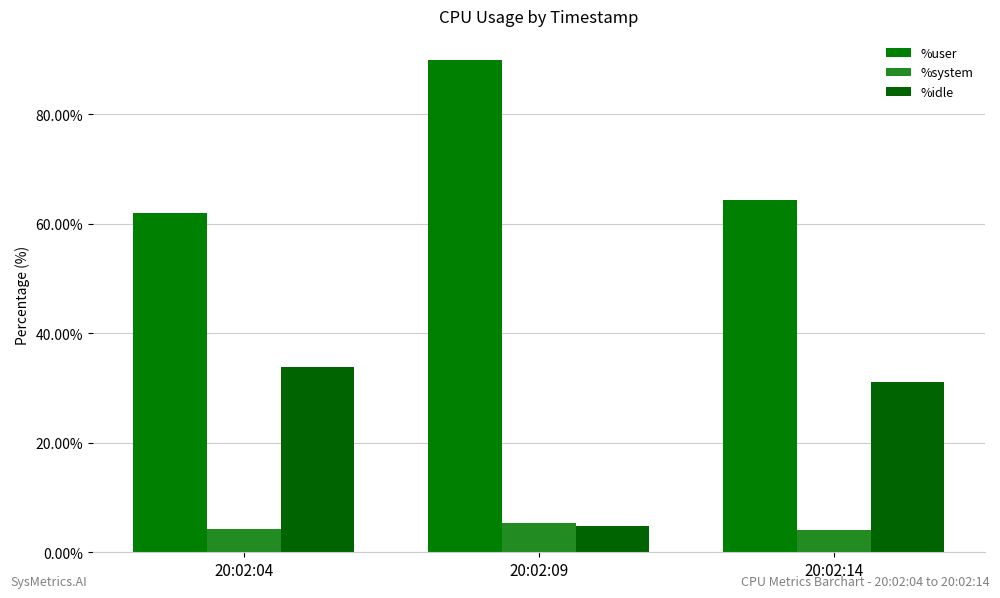

Between 20:02:09 and 20:02:14, which is larger?

20:02:09